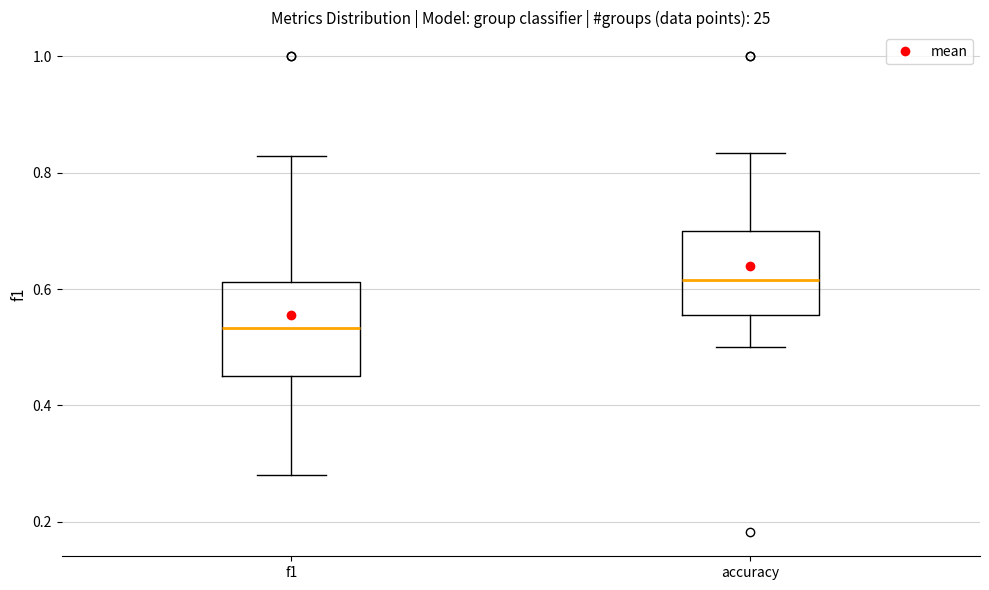

Reading left to right, read every box against the y-axis: the position of its median line, the range the box covers, and the ends of its whiskers. The values are not printed on the chart, so give them approximately, as read against the axis.

f1: median 0.54, box 0.46 to 0.62, whiskers 0.28 to 0.82
accuracy: median 0.62, box 0.56 to 0.70, whiskers 0.50 to 0.84